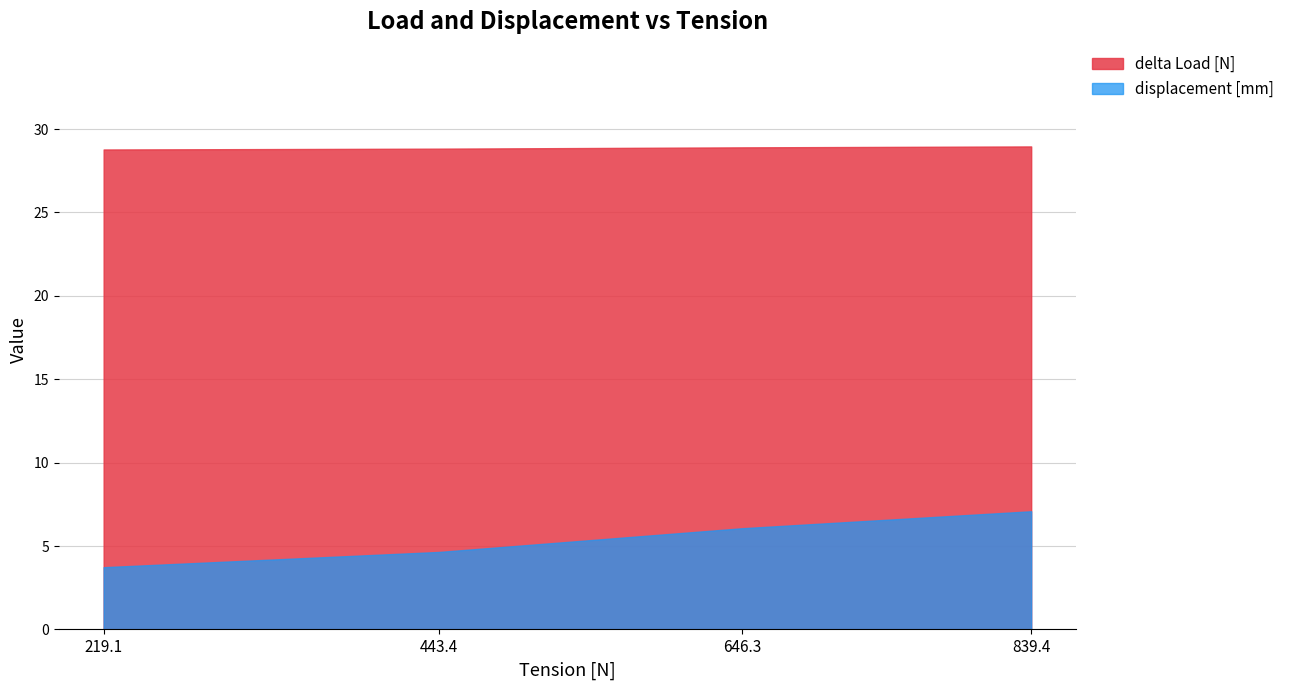

What is the difference between the maximum and minimum values in the displacement [mm] series?

3.4